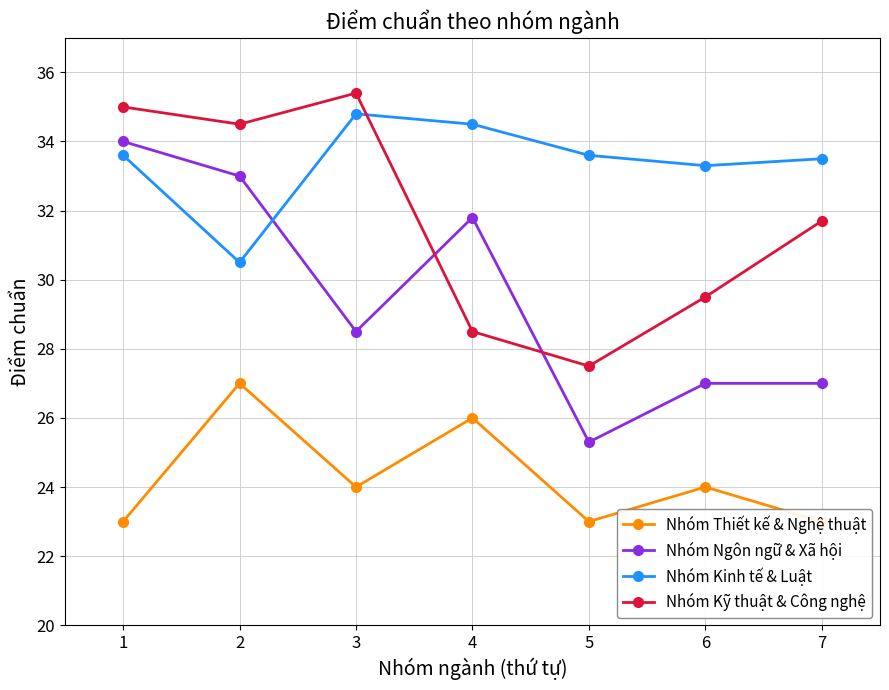

After their last crossing, which series has the higher values: Nhóm Ngôn ngữ & Xã hội or Nhóm Kinh tế & Luật?

Nhóm Kinh tế & Luật